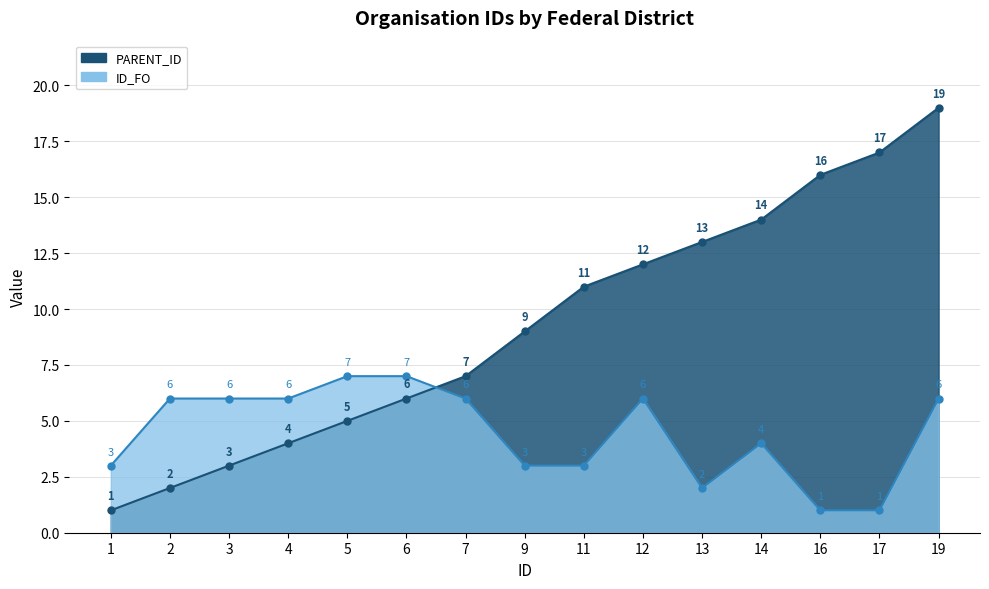

How many data points in PARENT_ID are less than 9?

7